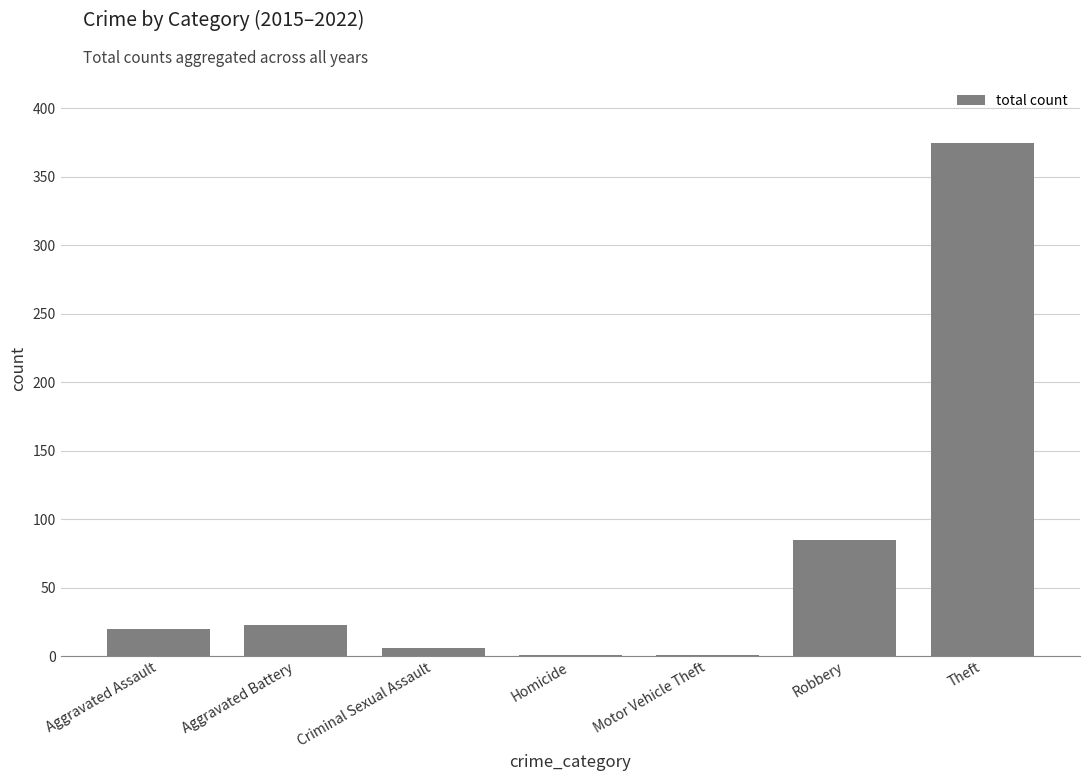

What is the ratio of the value at Aggravated Battery to the value at Robbery?

0.3